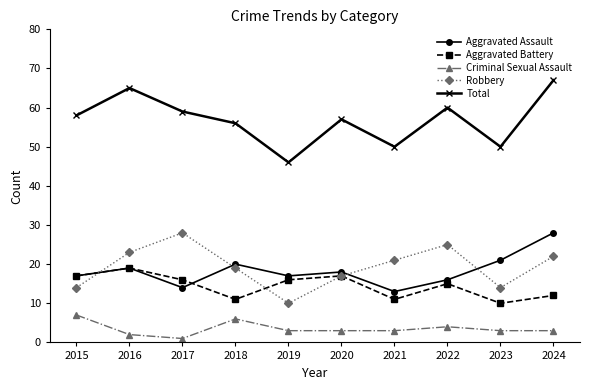

True or false: Aggravated Assault and Aggravated Battery intersect in this chart.

True